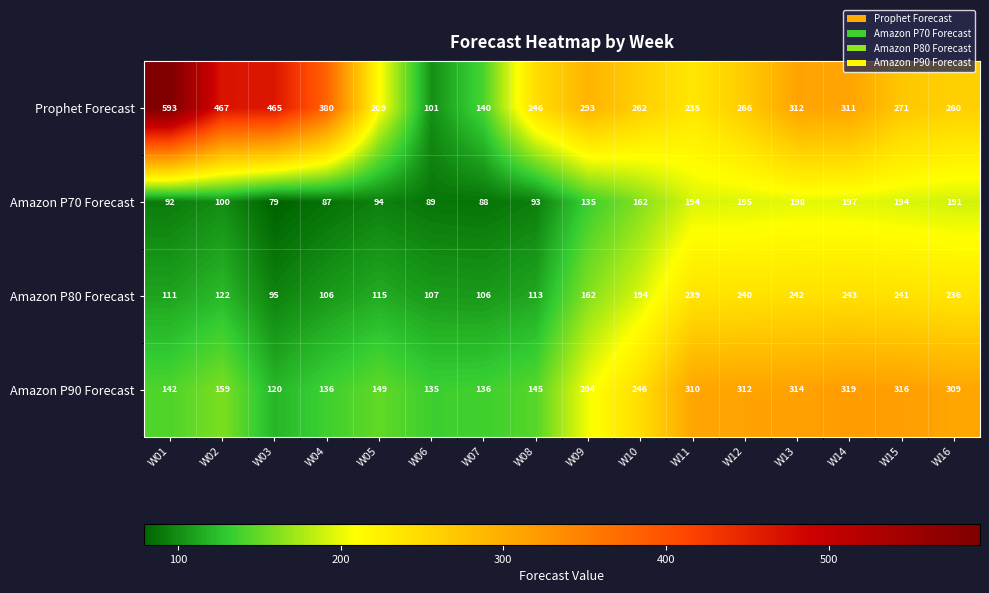

The Amazon P70 Forecast series shows 79 at W03. True or false?

True